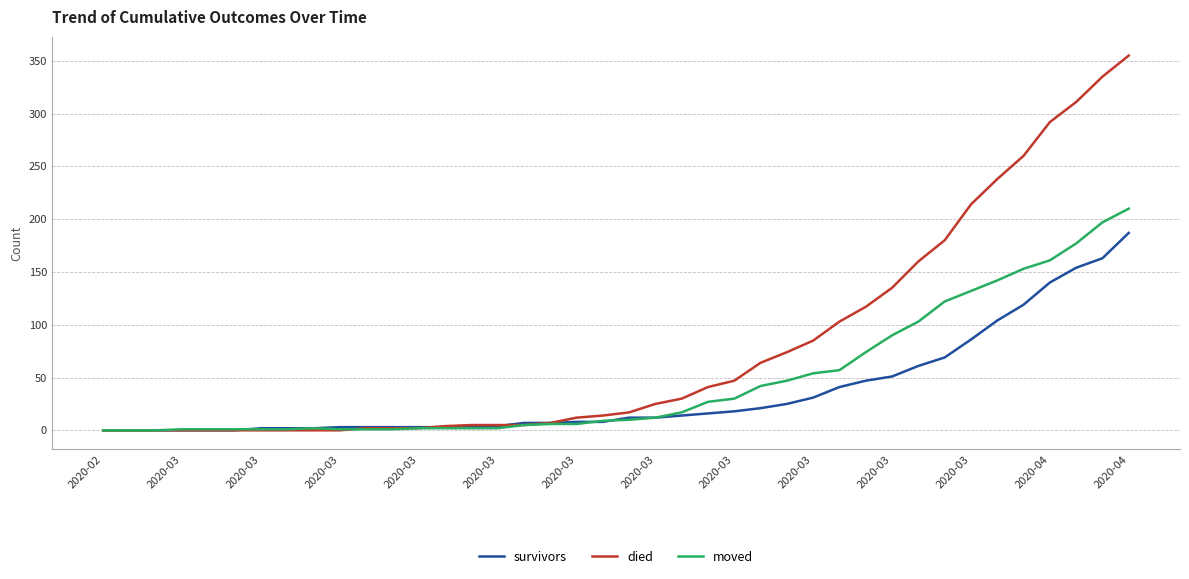

List the series in order of their peak value, lowest first.

survivors, moved, died